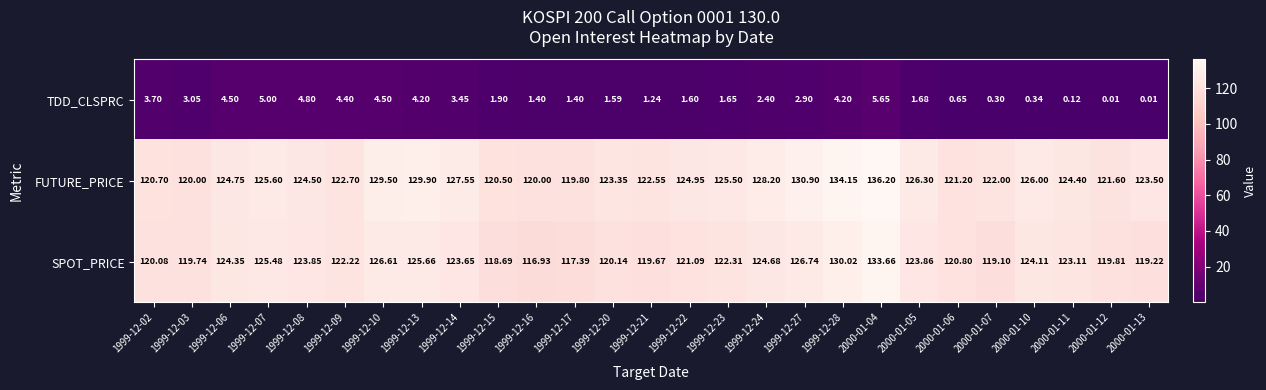

Between 1999-12-07 and 2000-01-12, which series saw the biggest shift?

SPOT_PRICE